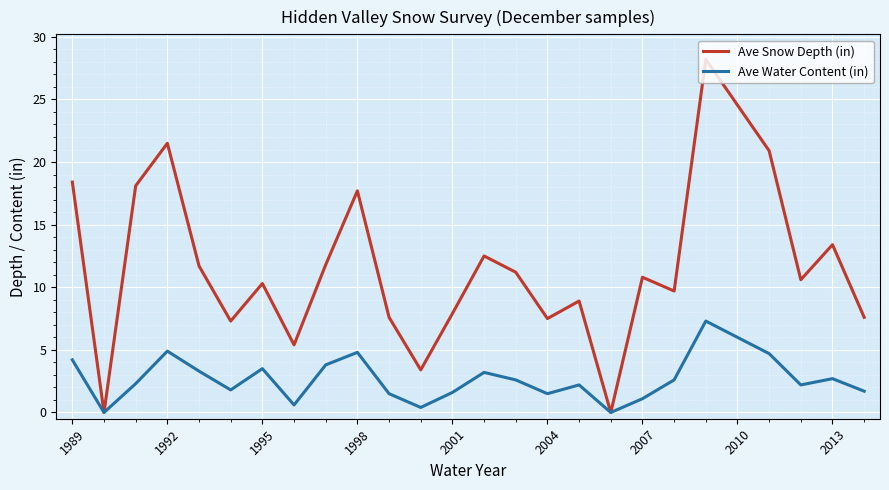

Which series has the largest range (max minus min)?

Ave Snow Depth (in)